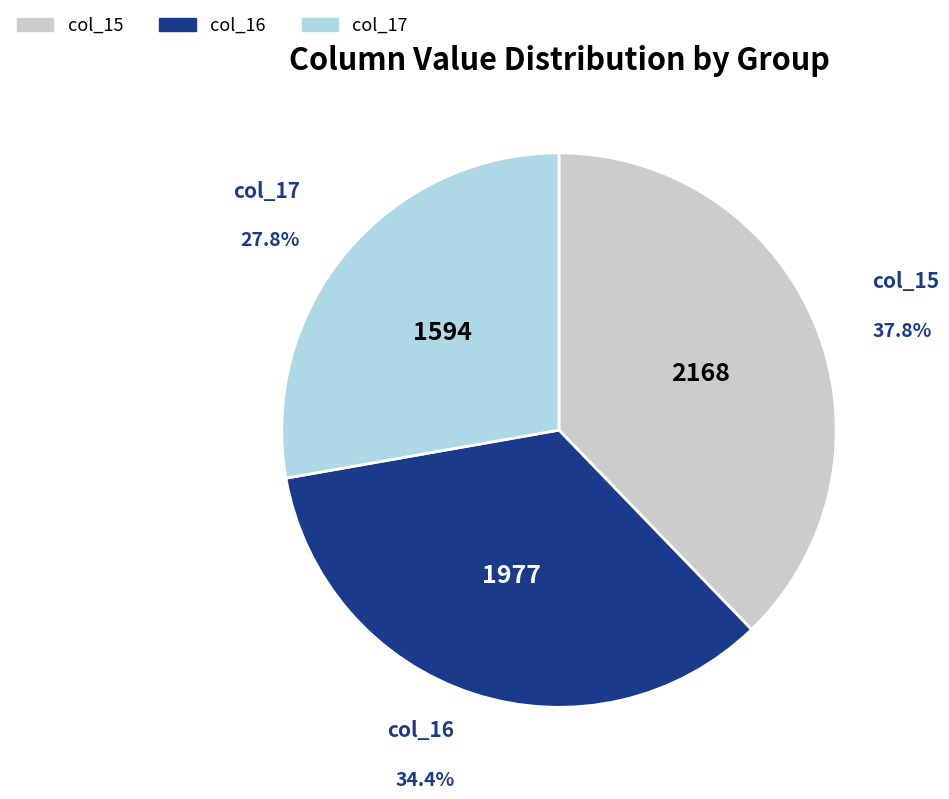

Is there a majority slice in this chart?

No